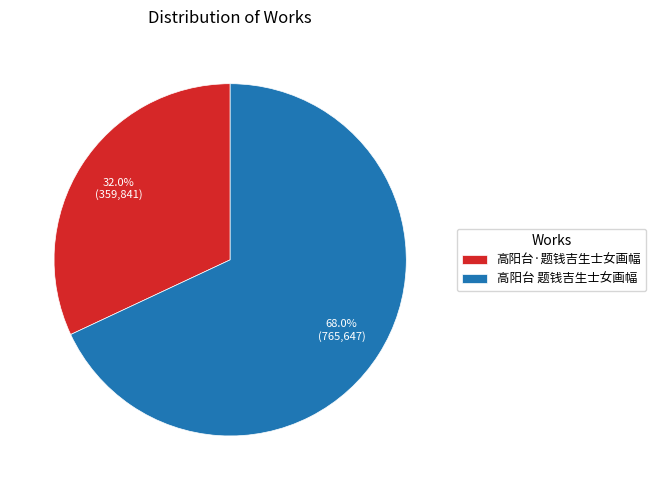

What percentage do 高阳台 题钱吉生士女画幅 and 高阳台·题钱吉生士女画幅 together represent?

100.0%